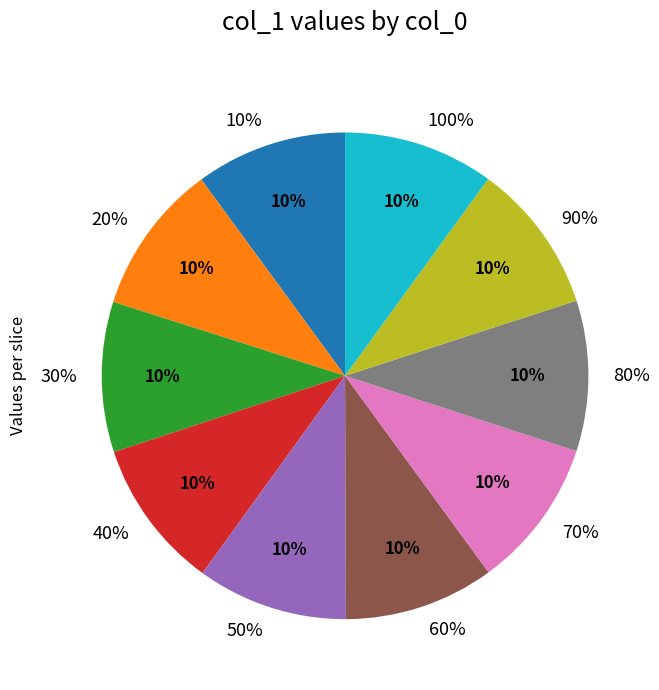

Rank the categories by value from lowest to highest.

70%, 40%, 60%, 30%, 90%, 80%, 100%, 50%, 20%, 10%